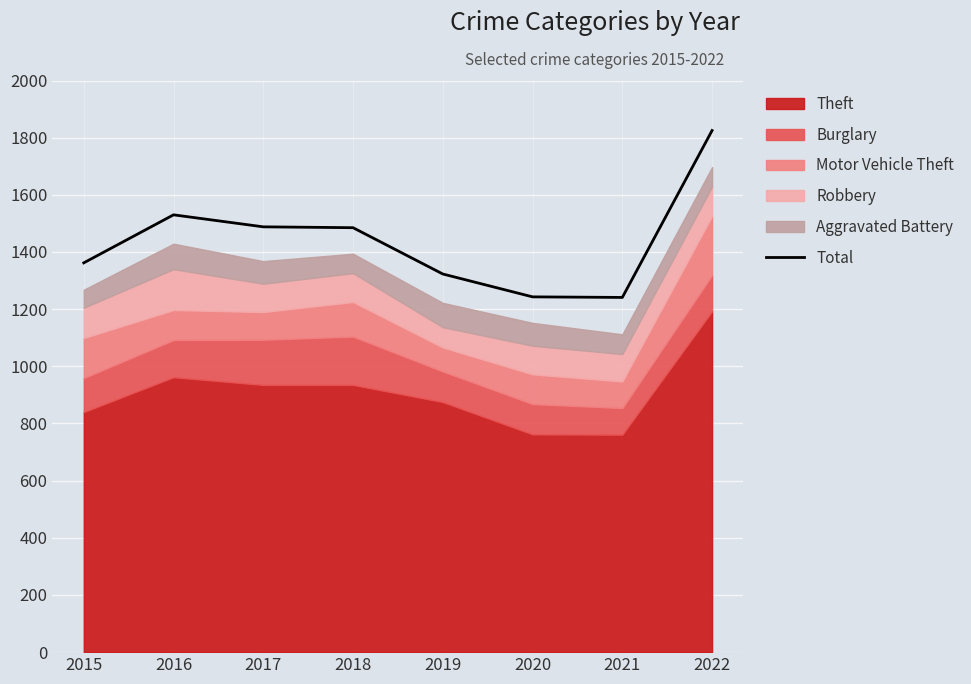

Reading right to left, what are all the values shown in this chart?

2022=1825	2021=1241	2020=1243	2019=1323	2018=1485	2017=1488	2016=1530	2015=1362